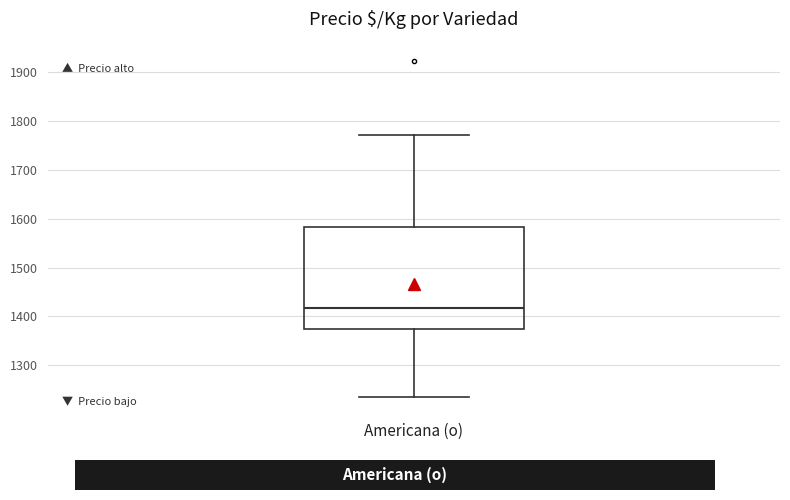

Transcribe this box plot: give where the median line is, the range the box spans, and where the two whiskers end, as read against the y-axis. The values are not printed on the chart, so give them approximately, as read against the axis.

median 1420, box 1380 to 1580, whiskers 1240 to 1770